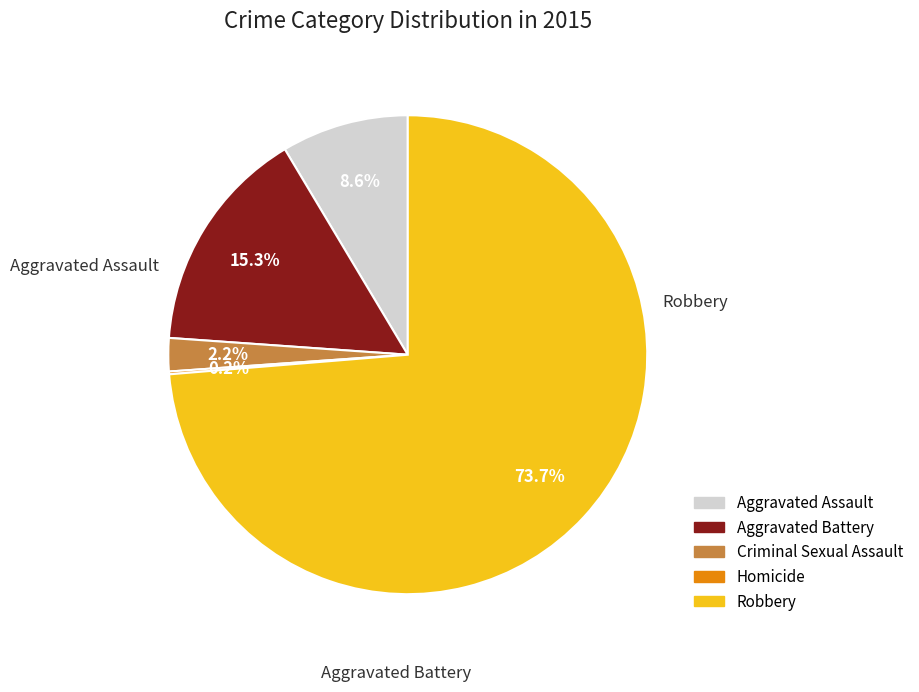

What is the majority slice?

Robbery